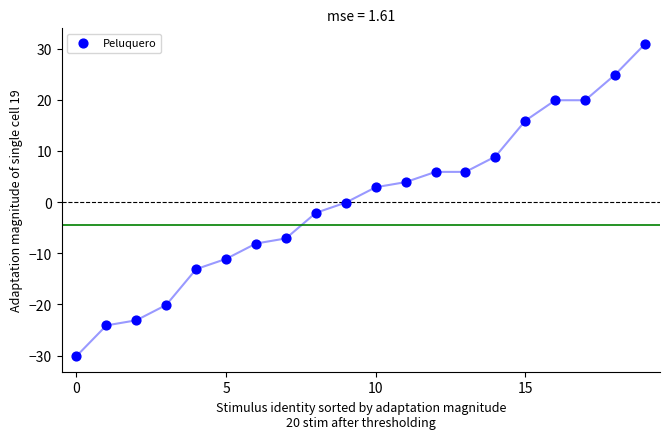

What is the range of Y values (max minus min)?

61.0